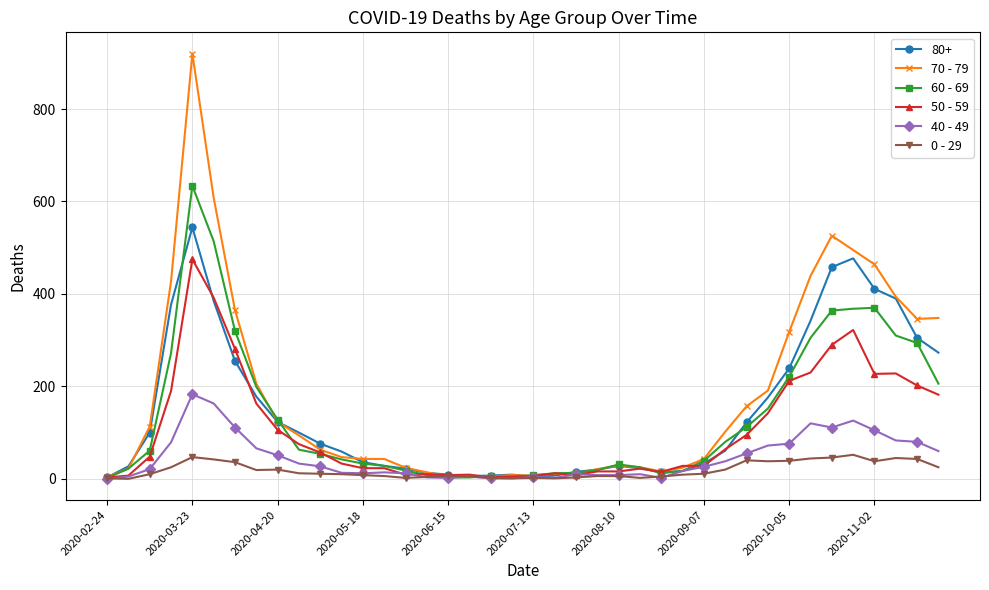

Does the chart have visible grid lines?

Yes